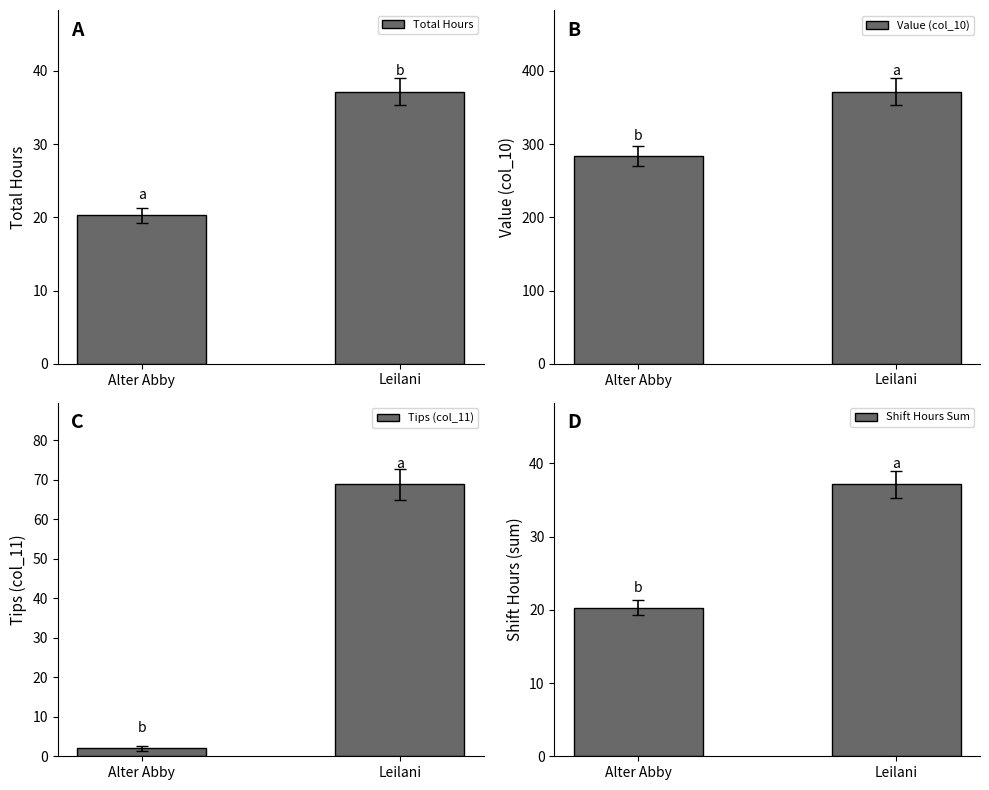

What are all the series names shown in the legend?

Total Hours, Value (col_10), Tips (col_11), Shift Hours Sum